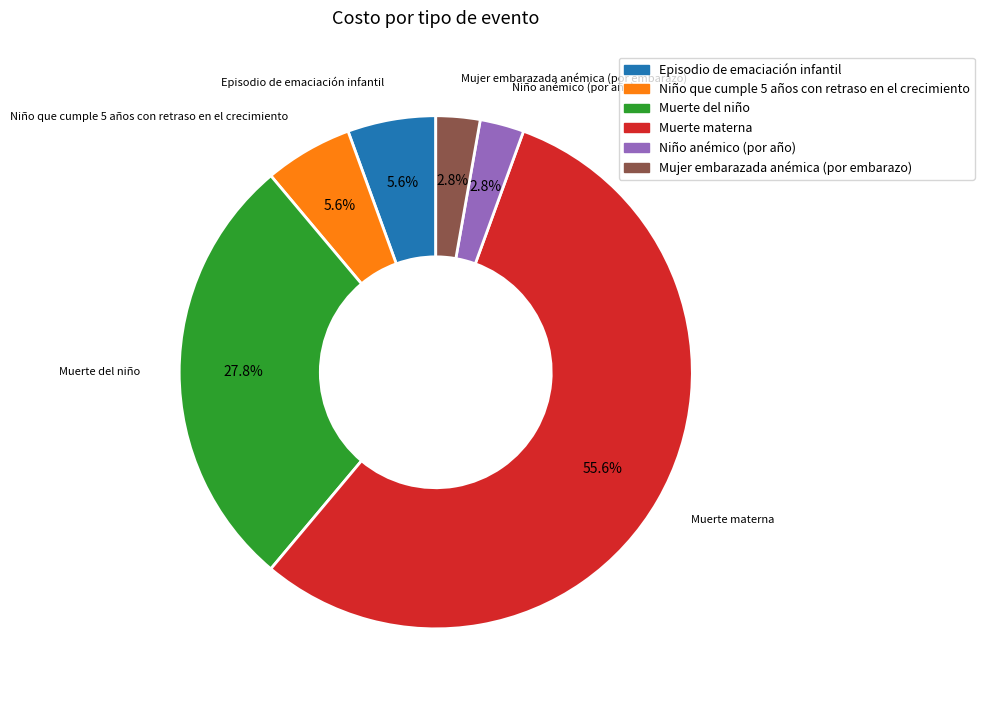

To the nearest percent, what is the combined percentage of Niño anémico (por año) and Muerte del niño?

31%